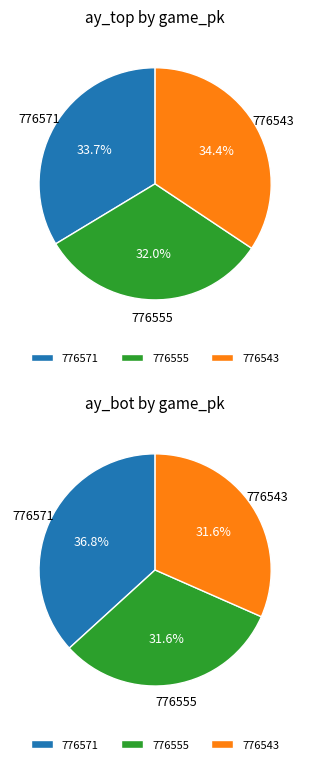

To the nearest percent, what is the combined percentage of values_top and values_bot?

68%